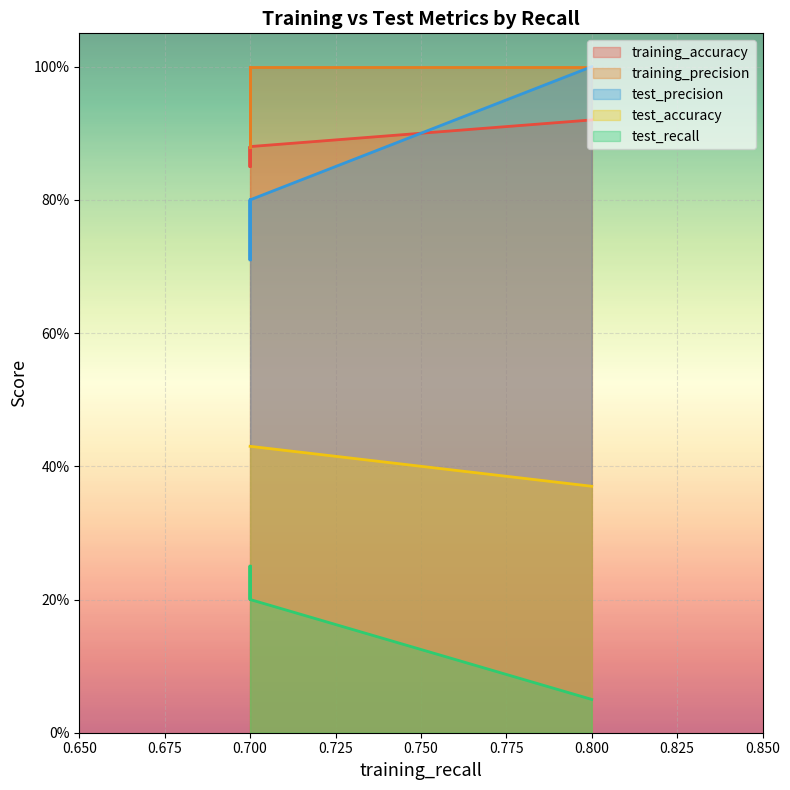

Is it true that training_accuracy equals 0.3 at 0.7?

False